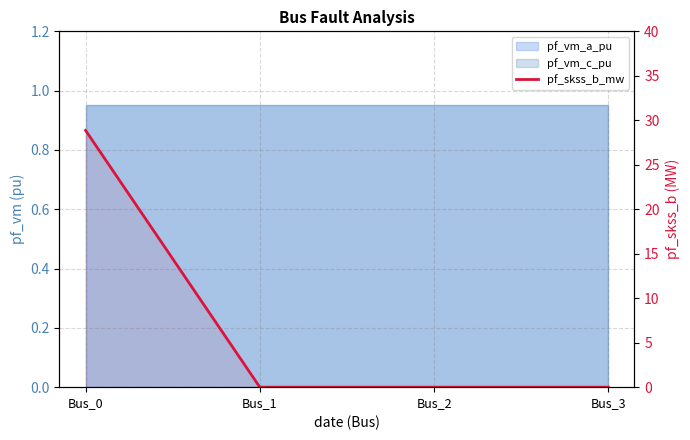

List the labels in order of value, smallest first.

Bus_1, Bus_2, Bus_3, Bus_0